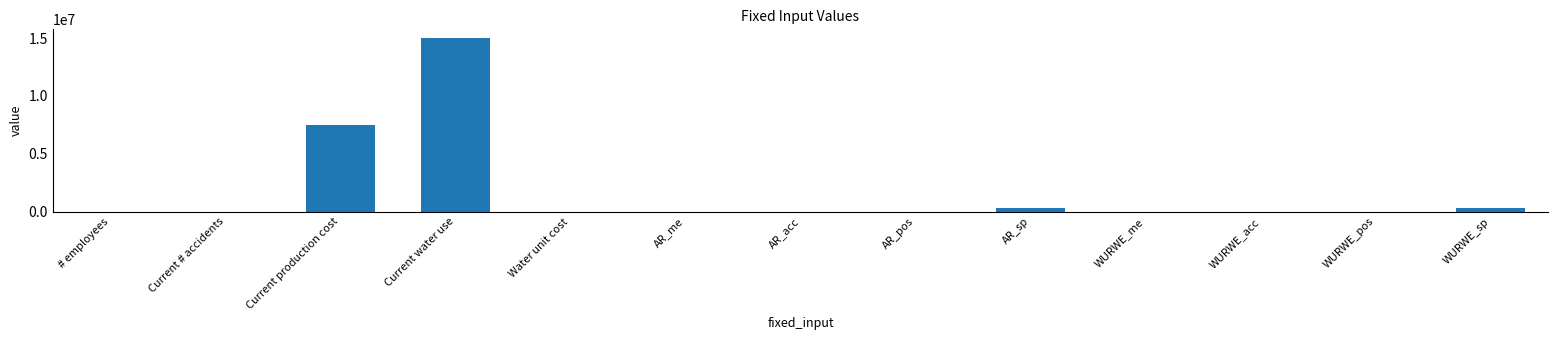

Which has a higher value, Current water use or WURWE_sp?

Current water use